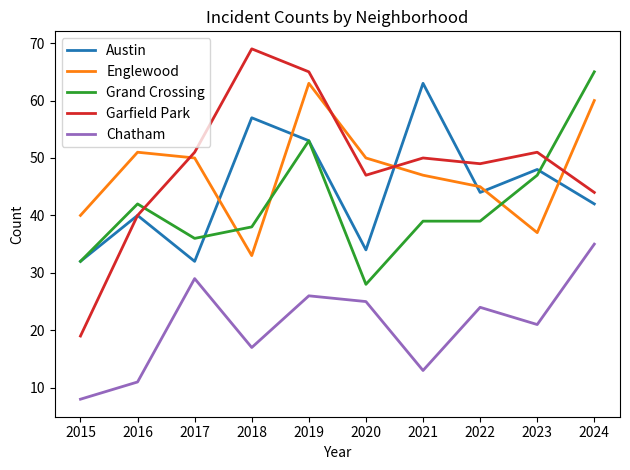

What are all the series names shown in the legend?

Austin, Englewood, Grand Crossing, Garfield Park, Chatham